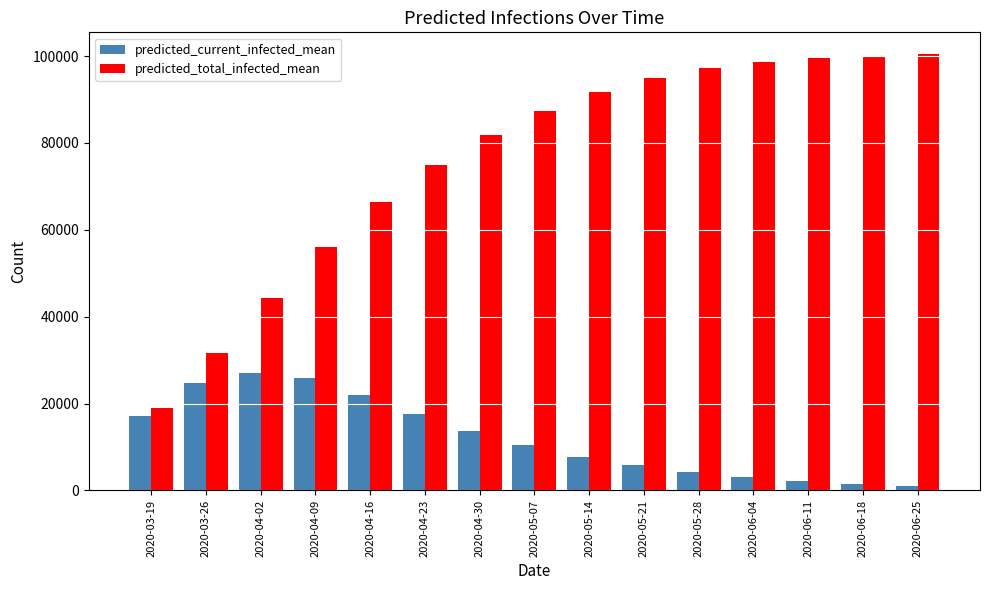

The value of predicted_total_infected_mean at 2020-04-02 is 44417. True or false?

True